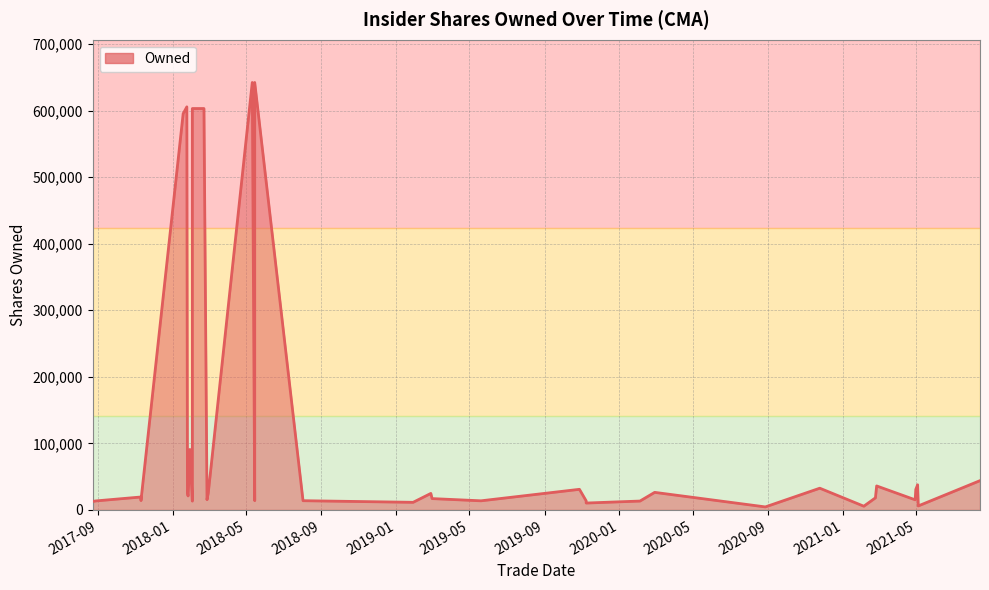

What is the sum of all values?

4456509